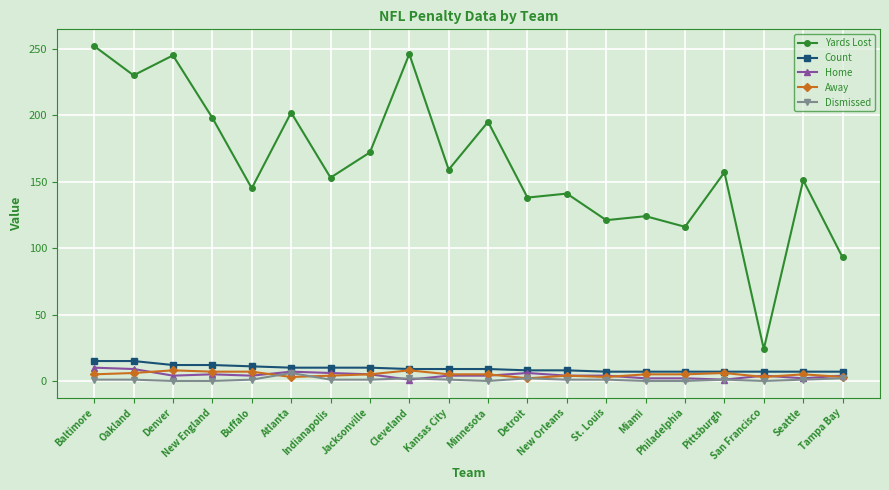

What are all the series names shown in the legend?

Yards Lost, Count, Home, Away, Dismissed